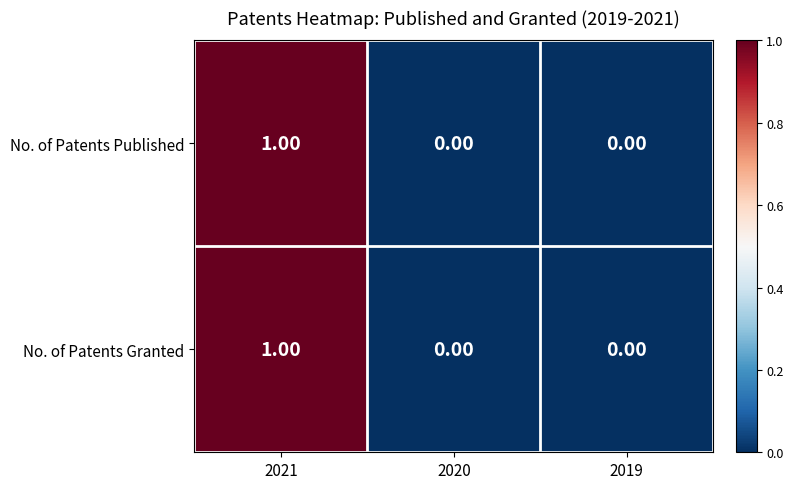

Count the number of categories in the chart.

3